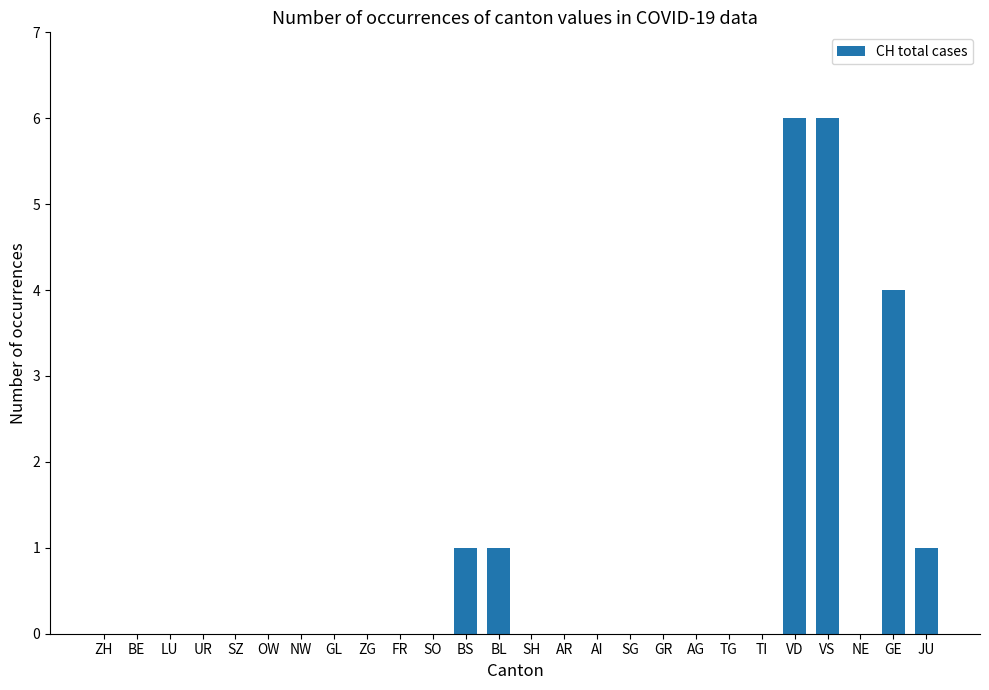

What is the sum of the values at GE and NE?

4